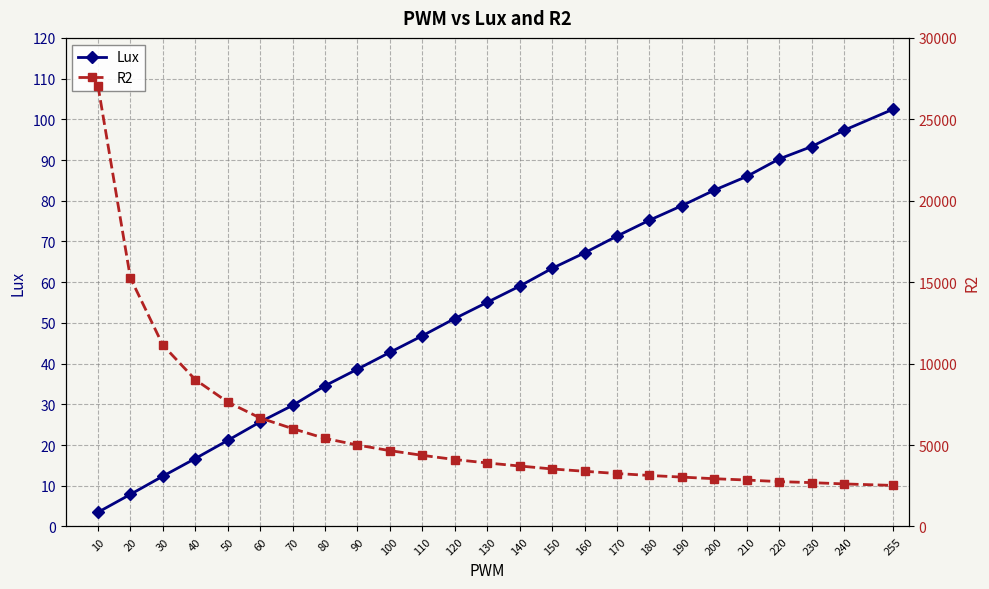

True or false: Lux and R2 intersect in this chart.

False